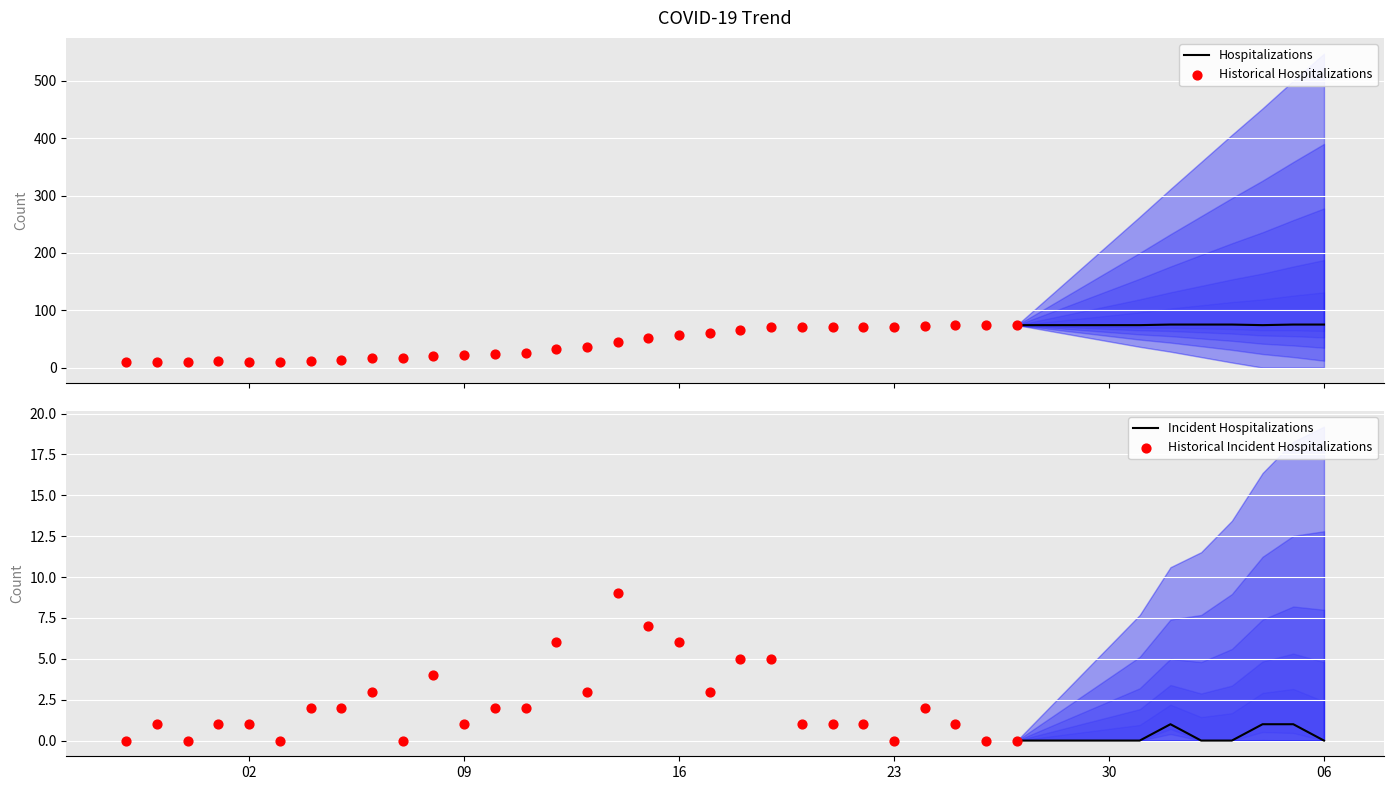

Approximately how many times larger is the value at 2020-03-13 compared to 2020-04-03?

0.5